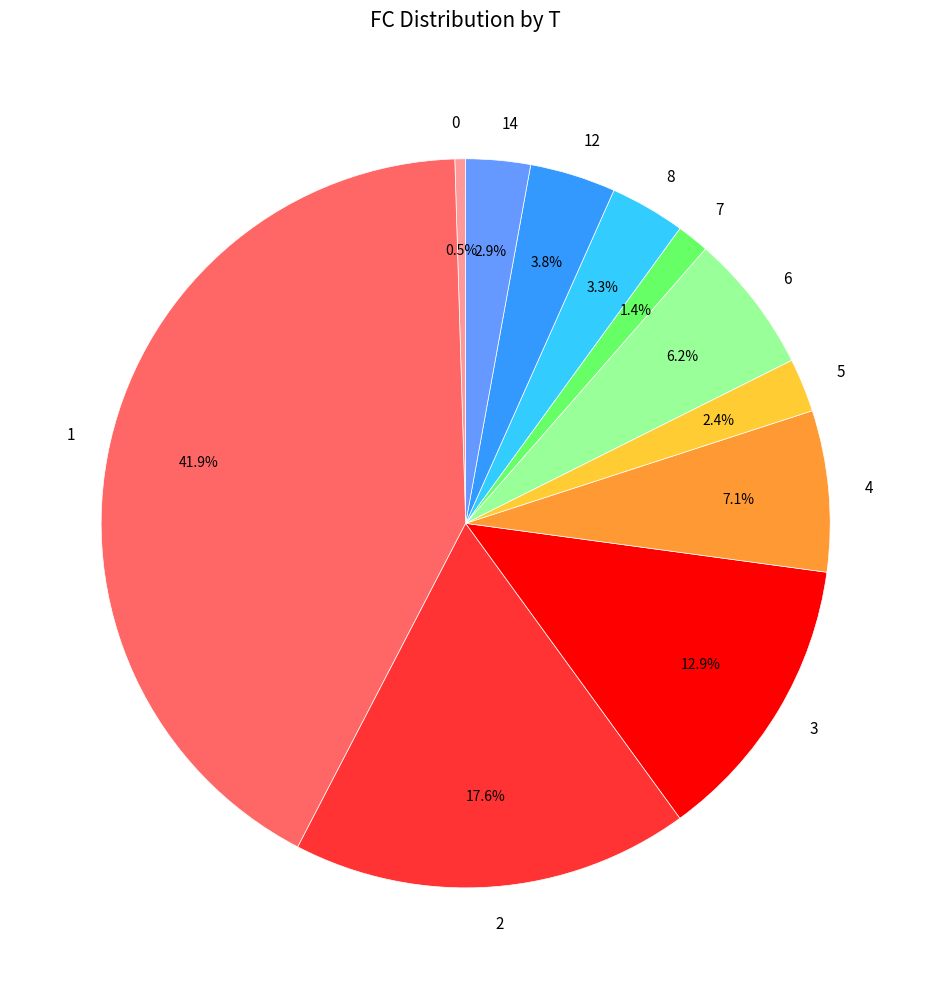

Between 2 and 6, which is larger?

2